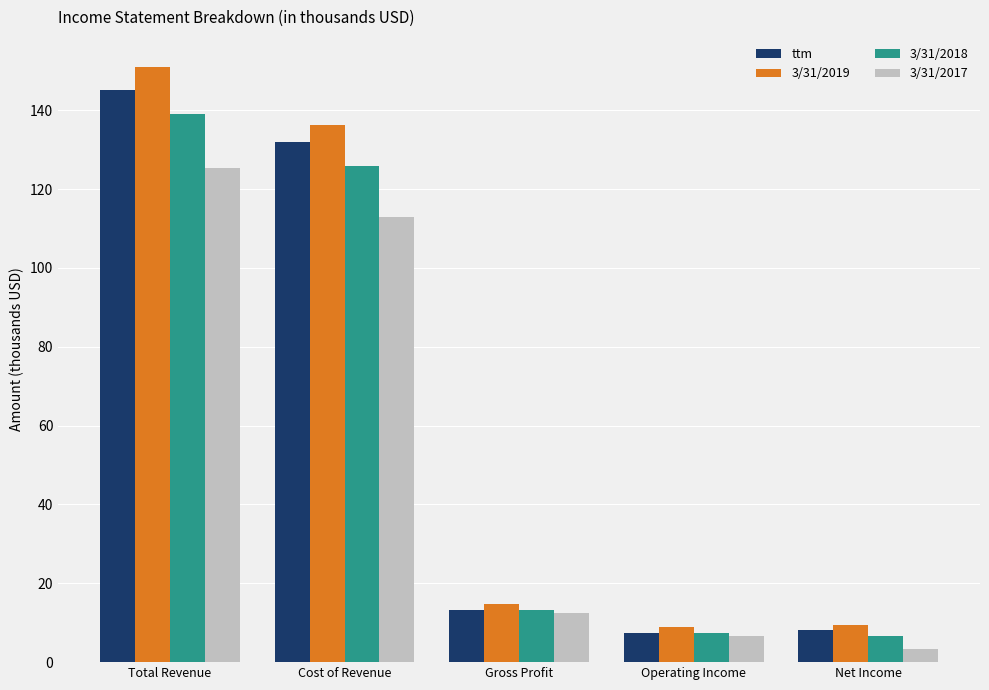

What is the value of the ttm bar at the 3rd from the left?

13.4